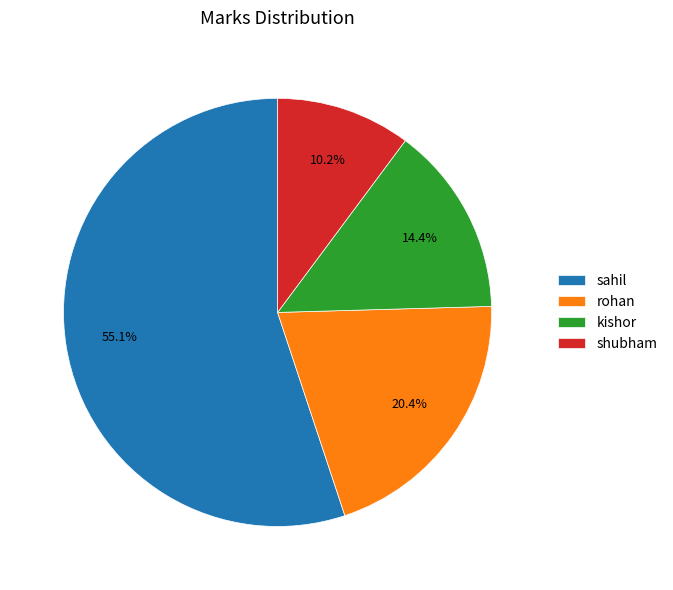

Do rohan and kishor together represent more than half of the pie?

No